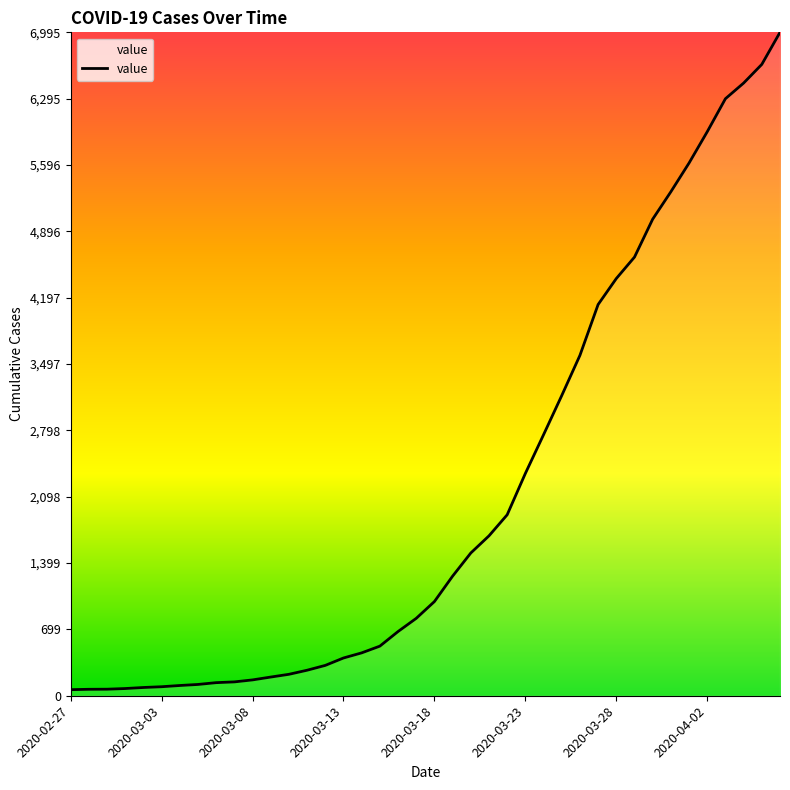

What is the greatest value displayed?

6995